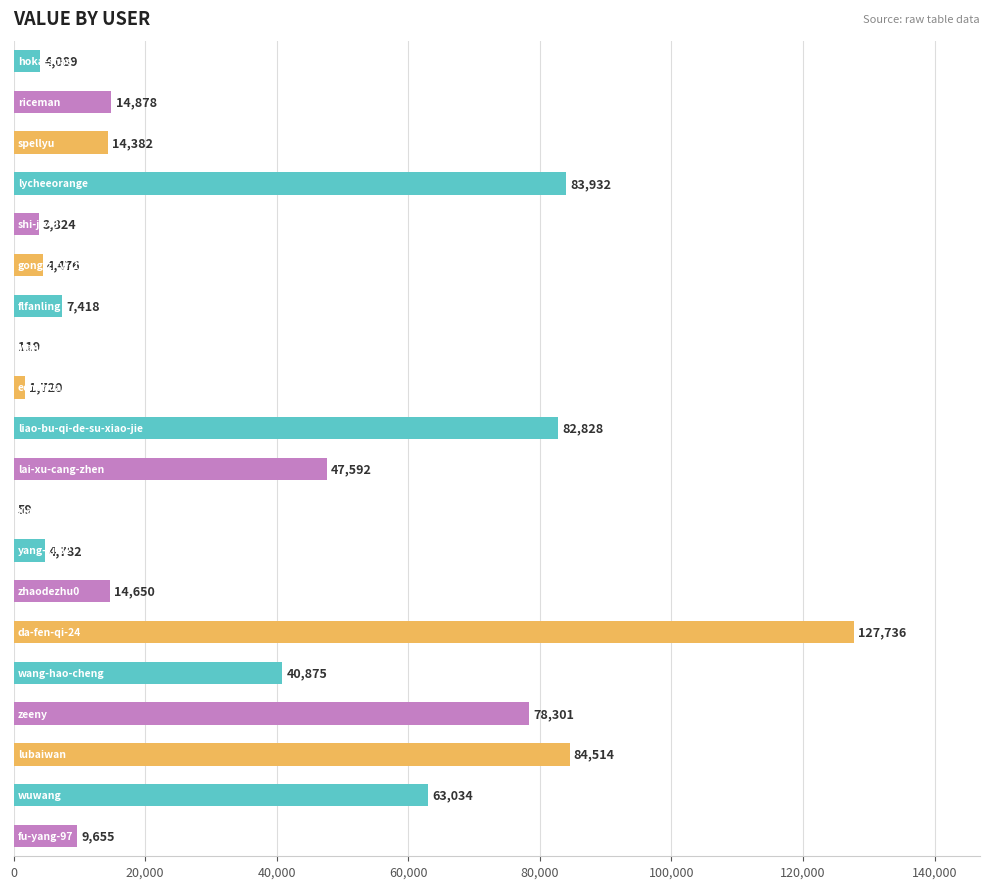

How many data points does each series have?

20